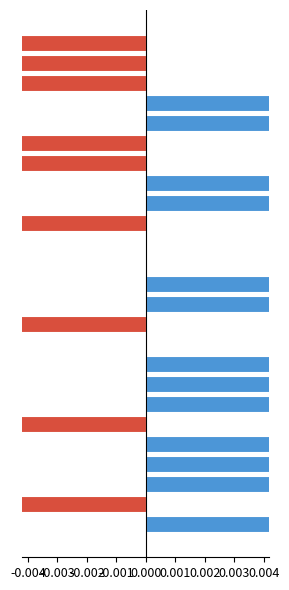

The value at -0.001 is 0.1. True or false?

False